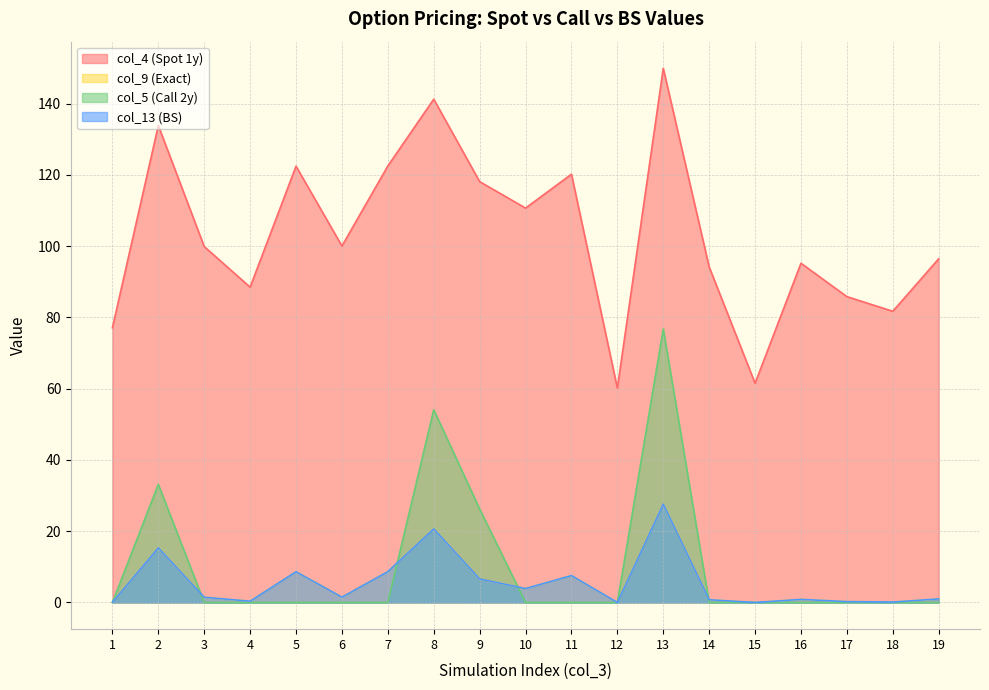

The col_5 (Call 2y) series shows -37.2 at 4. True or false?

False